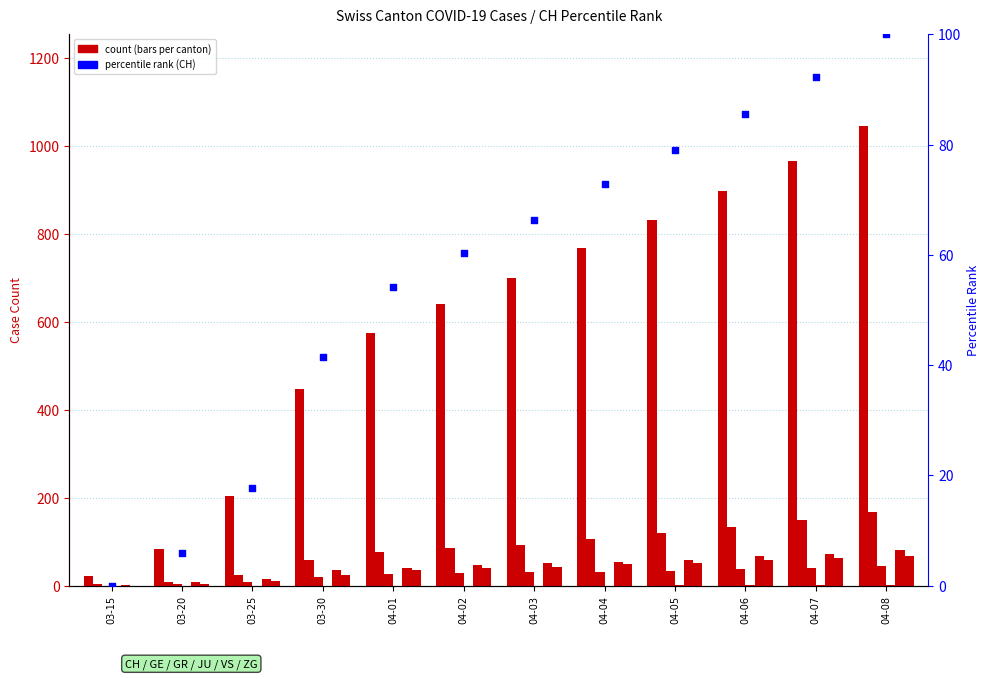

Which series has the largest total across all categories?

CH